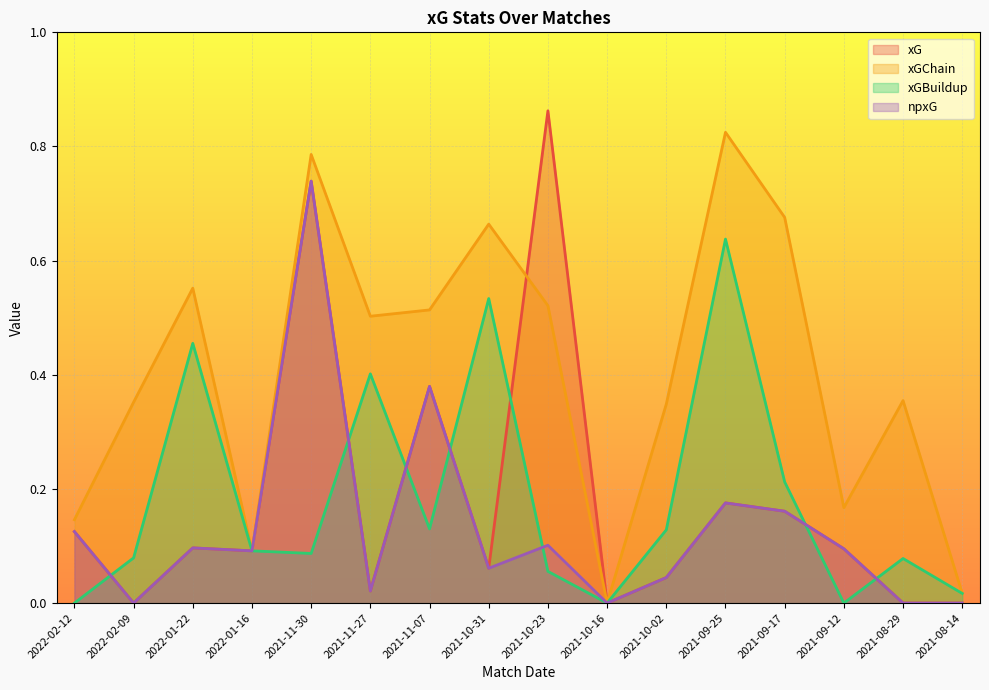

True or false: xGChain and npxG intersect in this chart.

False